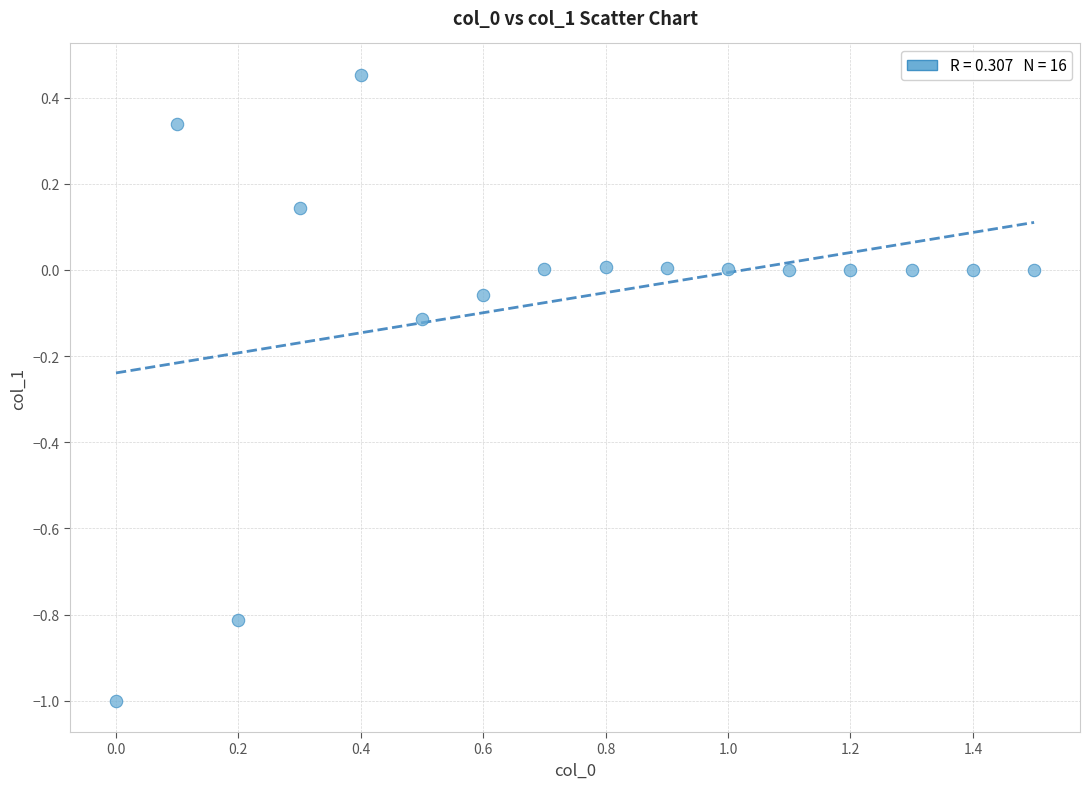

What is the range of X values (max minus min)?

1.5